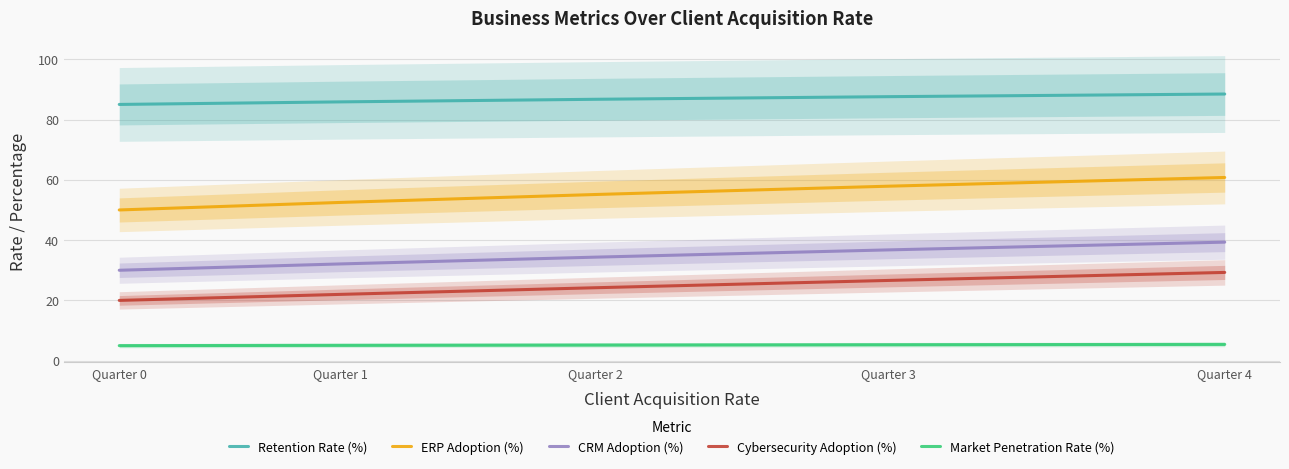

At which label does CRM Adoption (%) first exceed 34?

Quarter 2